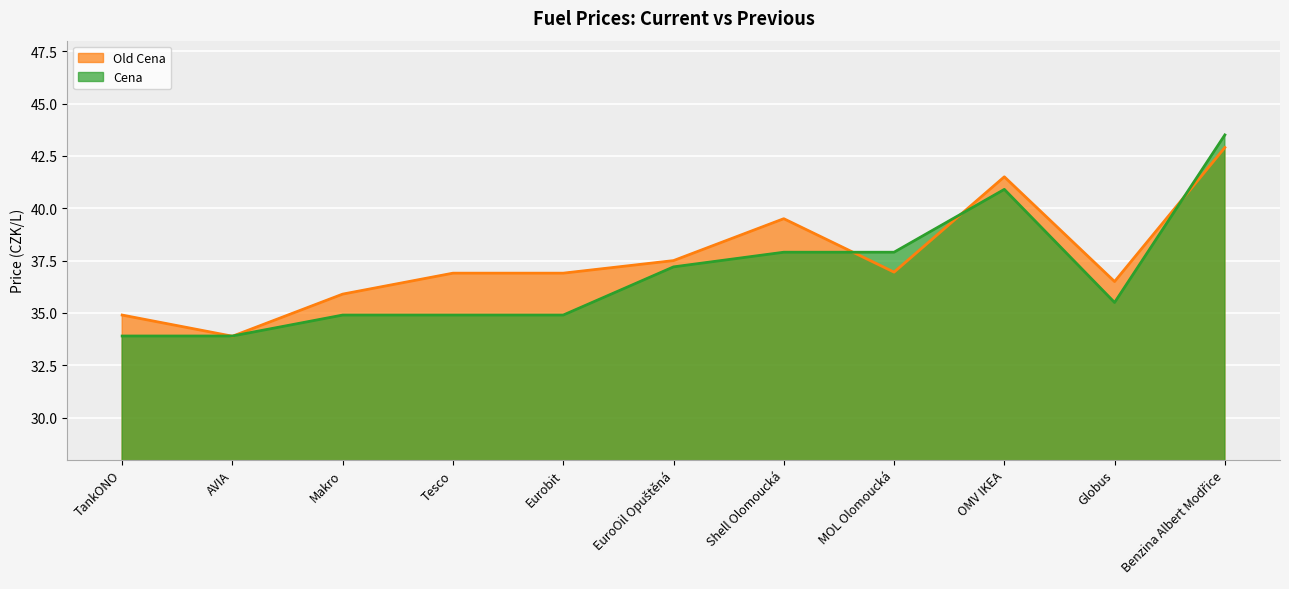

Which series has the largest total across all categories?

Old Cena